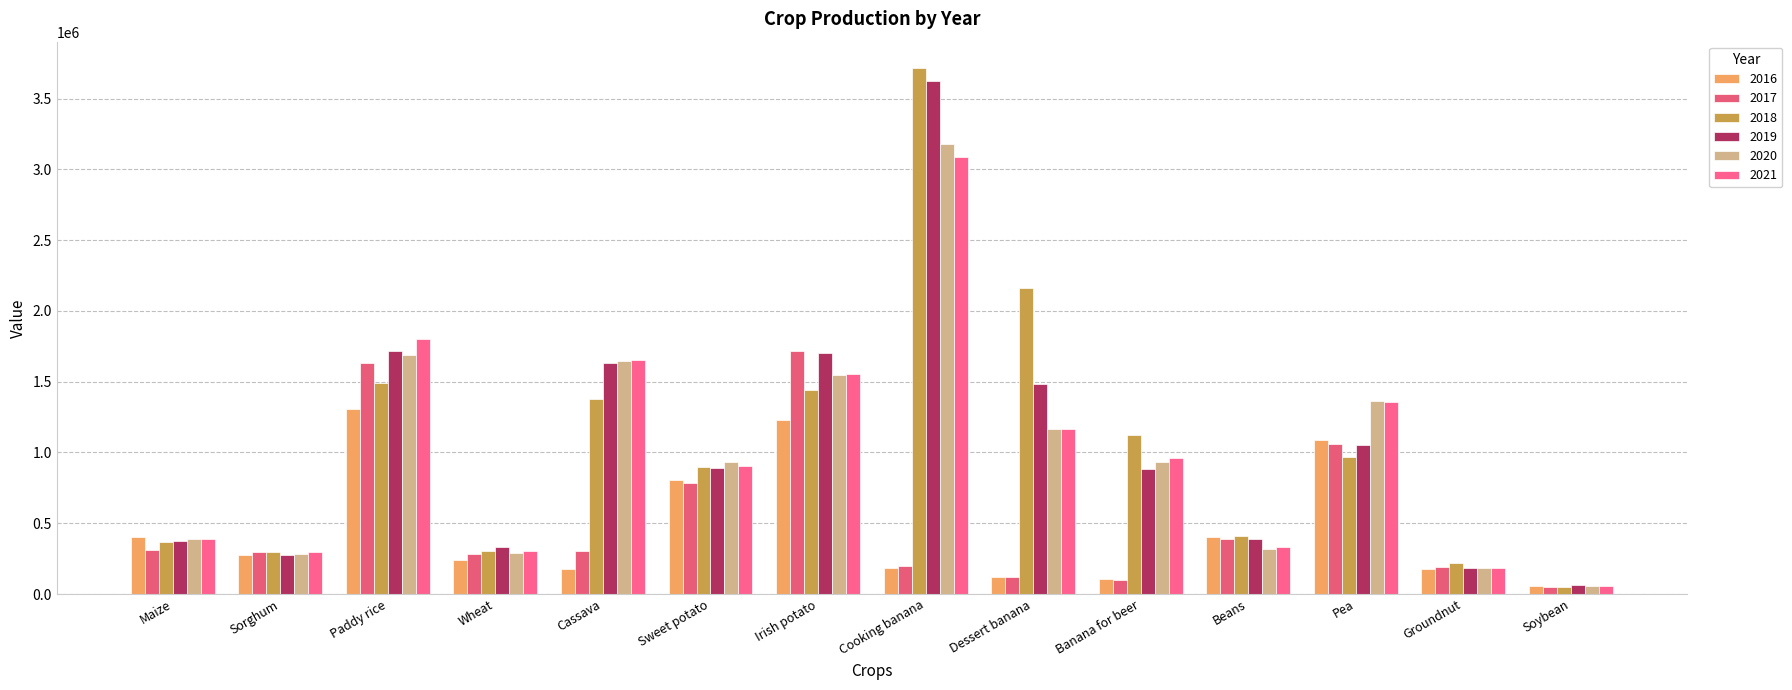

The value of 2018 at Sweet potato is 375862.2. True or false?

False